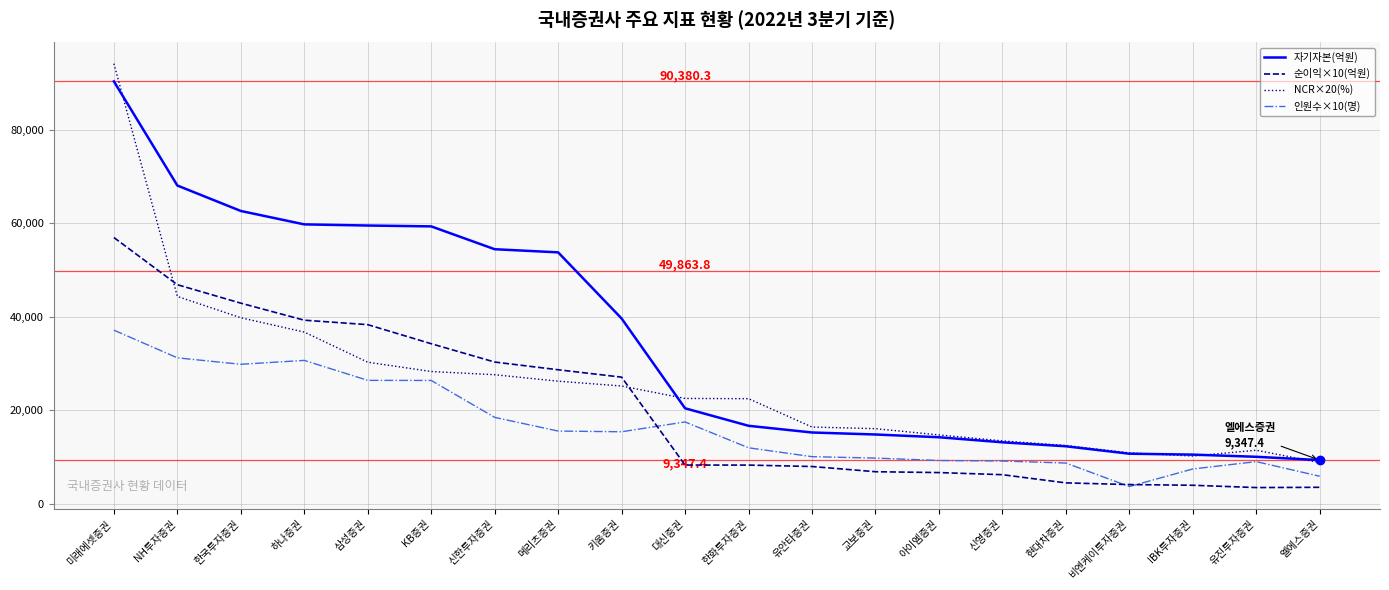

Is it true that NCR×20(%) equals 20229.9 at 현대차증권?

False